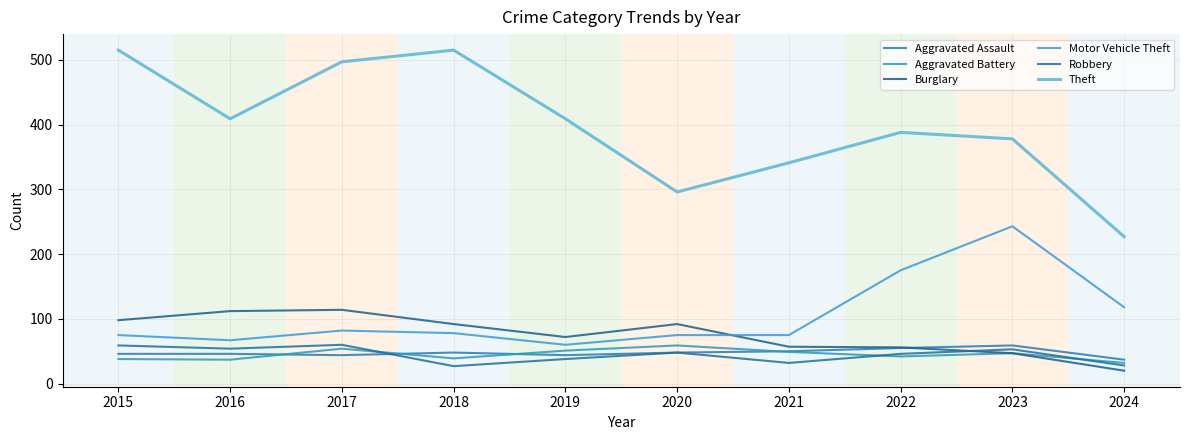

At which category does the chart reach its minimum across all series?

2024